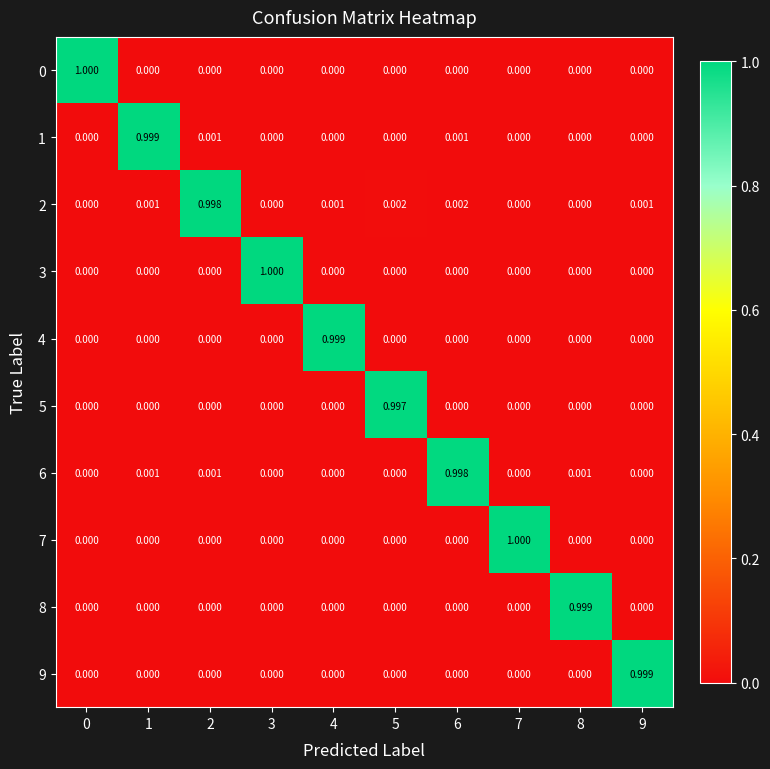

How many series are shown in this chart?

10